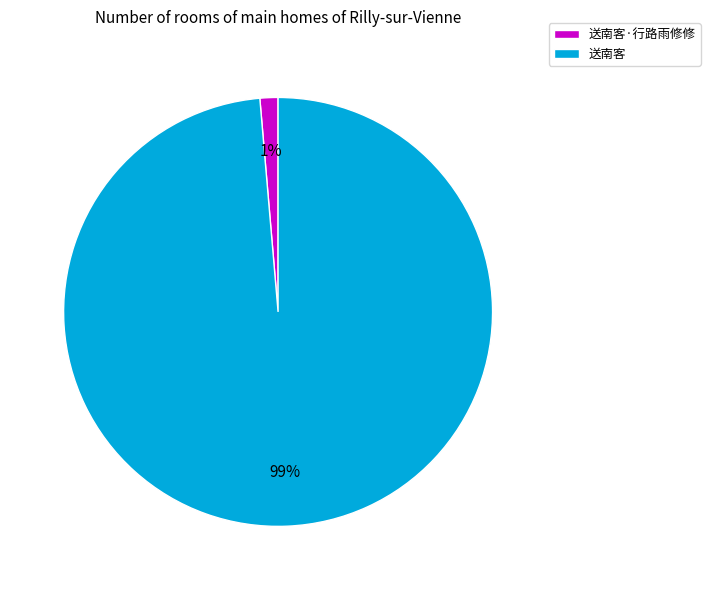

How many segments does this pie chart have?

2